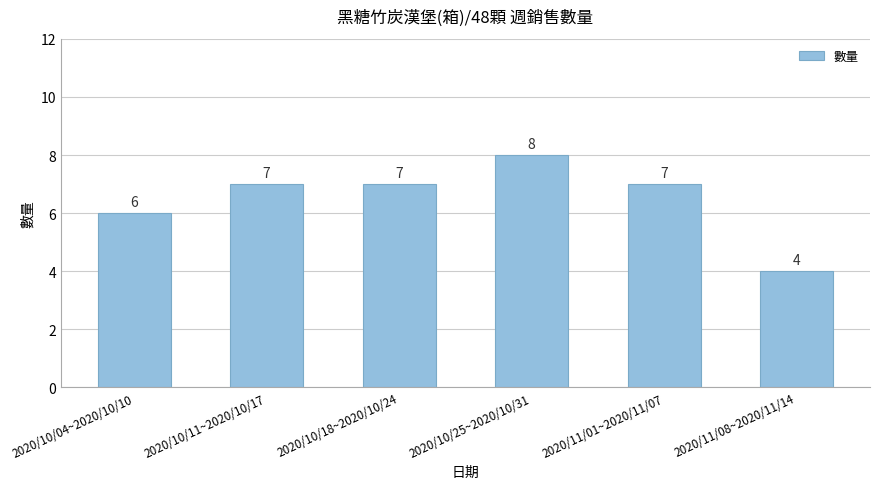

Reading left to right, extract all data points from this chart.

6	7	7	8	7	4